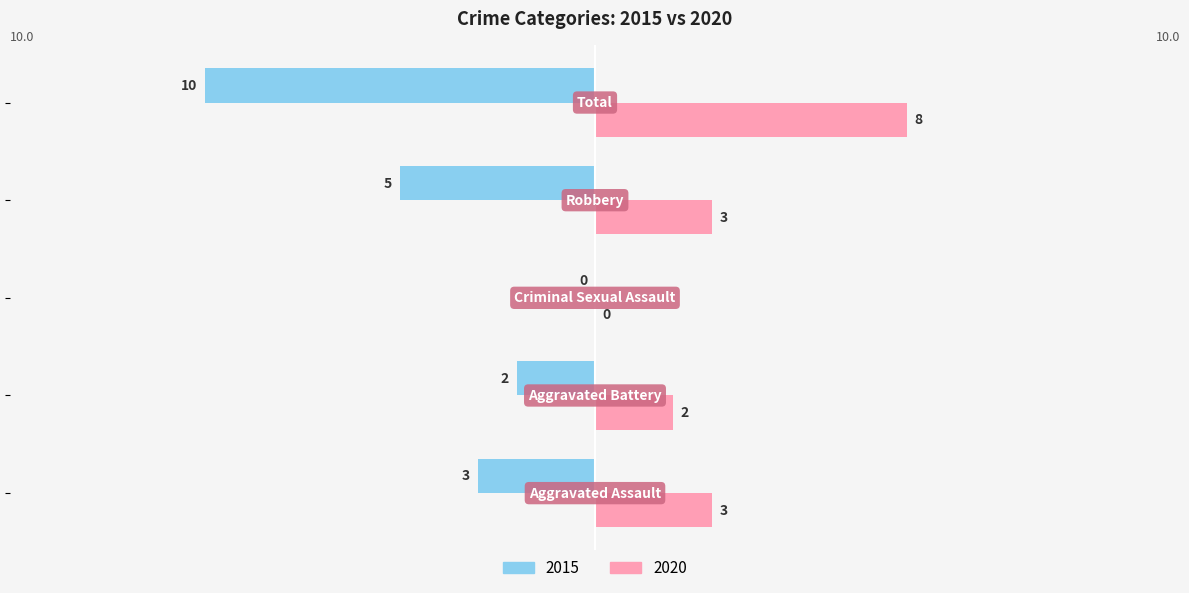

Which series has the largest total across all categories?

2020